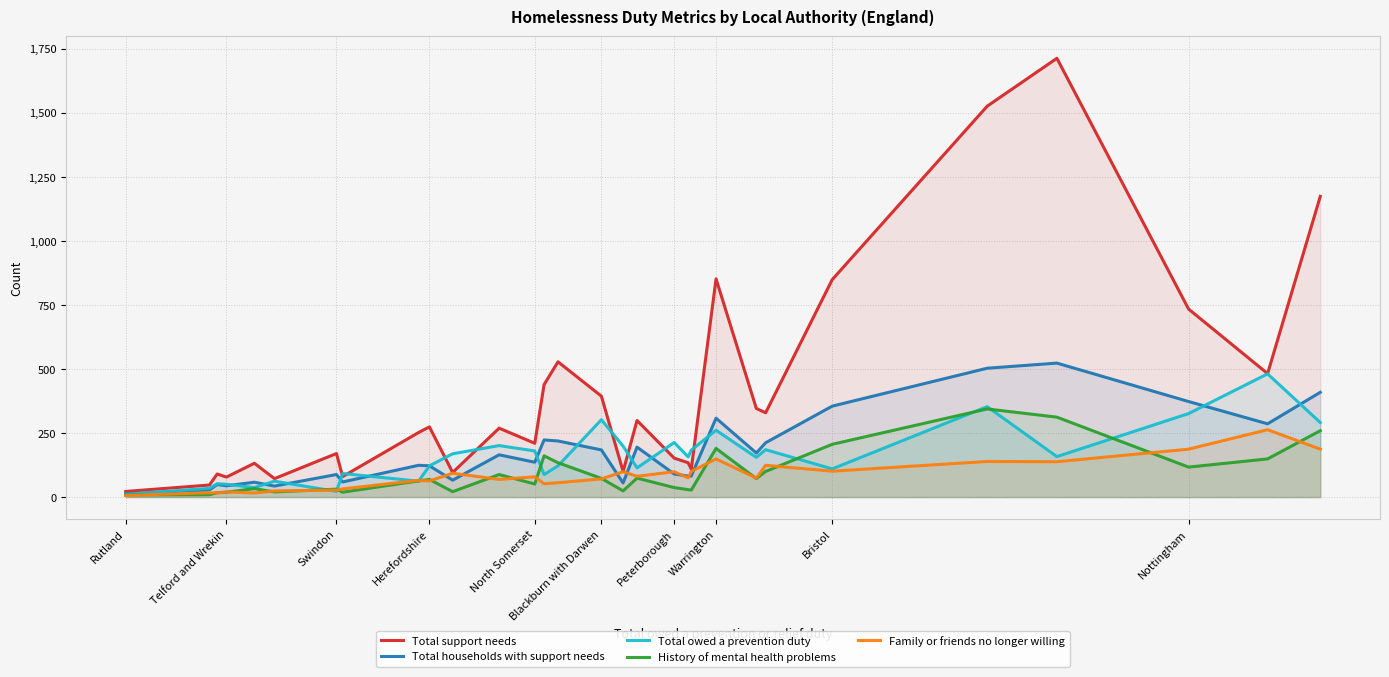

Which series has the largest total across all categories?

Total support needs